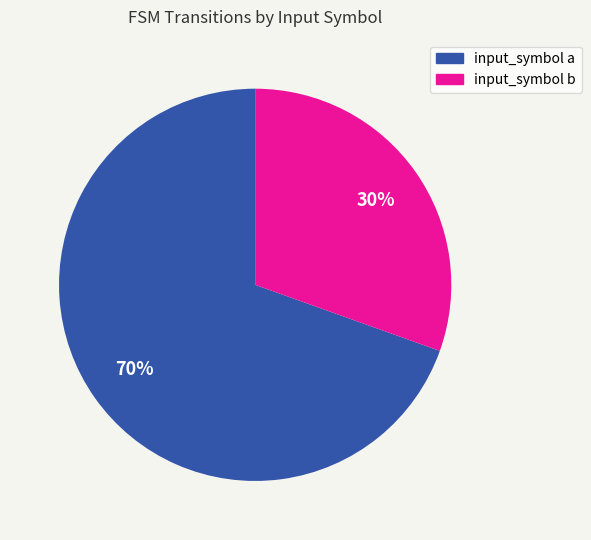

Rank the categories by value from lowest to highest.

input_symbol b, input_symbol a